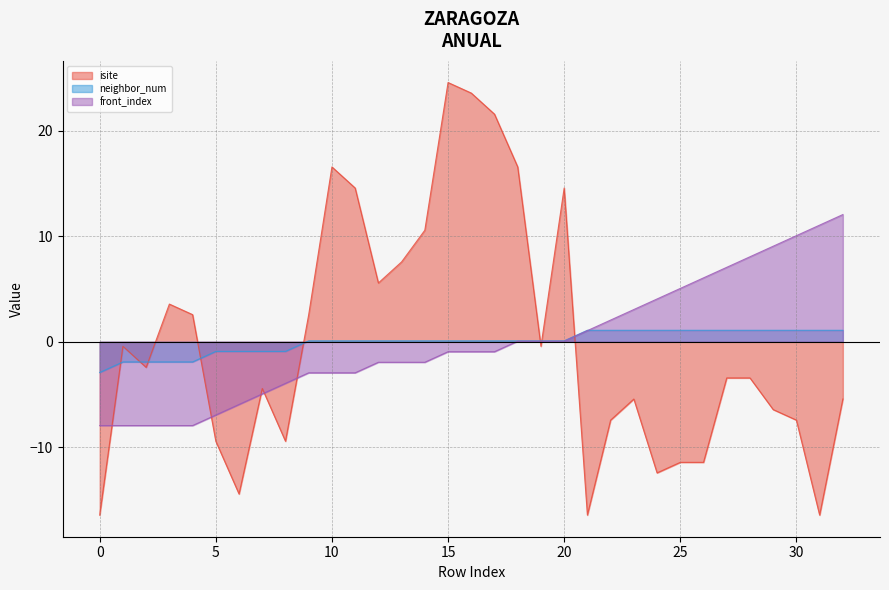

At which label is front_index closest to 2?

22